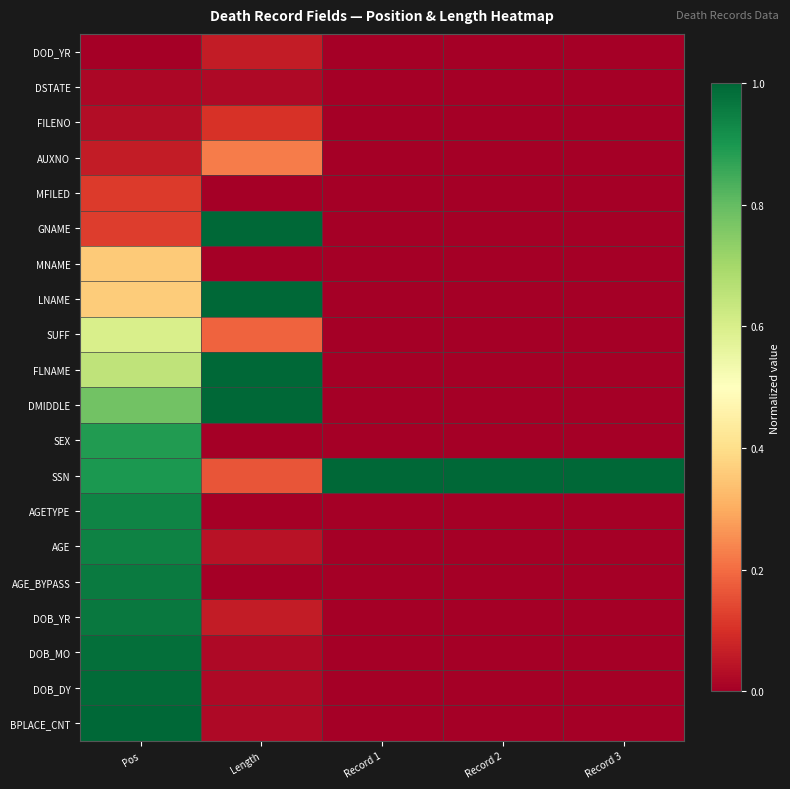

Reading left to right, what are all the values shown in this chart?

DOD_YR: Pos=0.0	Length=0.1	Record 1=0.0	Record 2=0.0	Record 3=0.0
DSTATE: Pos=0.0	Length=0.0	Record 1=0.0	Record 2=0.0	Record 3=0.0
FILENO: Pos=0.0	Length=0.1	Record 1=0.0	Record 2=0.0	Record 3=0.0
AUXNO: Pos=0.1	Length=0.2	Record 1=0.0	Record 2=0.0	Record 3=0.0
MFILED: Pos=0.1	Length=0.0	Record 1=0.0	Record 2=0.0	Record 3=0.0
GNAME: Pos=0.1	Length=1.0	Record 1=0.0	Record 2=0.0	Record 3=0.0
MNAME: Pos=0.4	Length=0.0	Record 1=0.0	Record 2=0.0	Record 3=0.0
LNAME: Pos=0.4	Length=1.0	Record 1=0.0	Record 2=0.0	Record 3=0.0
SUFF: Pos=0.6	Length=0.2	Record 1=0.0	Record 2=0.0	Record 3=0.0
FLNAME: Pos=0.7	Length=1.0	Record 1=0.0	Record 2=0.0	Record 3=0.0
DMIDDLE: Pos=0.8	Length=1.0	Record 1=0.0	Record 2=0.0	Record 3=0.0
SEX: Pos=0.9	Length=0.0	Record 1=0.0	Record 2=0.0	Record 3=0.0
SSN: Pos=0.9	Length=0.2	Record 1=1.0	Record 2=1.0	Record 3=1.0
AGETYPE: Pos=0.9	Length=0.0	Record 1=0.0	Record 2=0.0	Record 3=0.0
AGE: Pos=0.9	Length=0.0	Record 1=0.0	Record 2=0.0	Record 3=0.0
AGE_BYPASS: Pos=1.0	Length=0.0	Record 1=0.0	Record 2=0.0	Record 3=0.0
DOB_YR: Pos=1.0	Length=0.1	Record 1=0.0	Record 2=0.0	Record 3=0.0
DOB_MO: Pos=1.0	Length=0.0	Record 1=0.0	Record 2=0.0	Record 3=0.0
DOB_DY: Pos=1.0	Length=0.0	Record 1=0.0	Record 2=0.0	Record 3=0.0
BPLACE_CNT: Pos=1.0	Length=0.0	Record 1=0.0	Record 2=0.0	Record 3=0.0